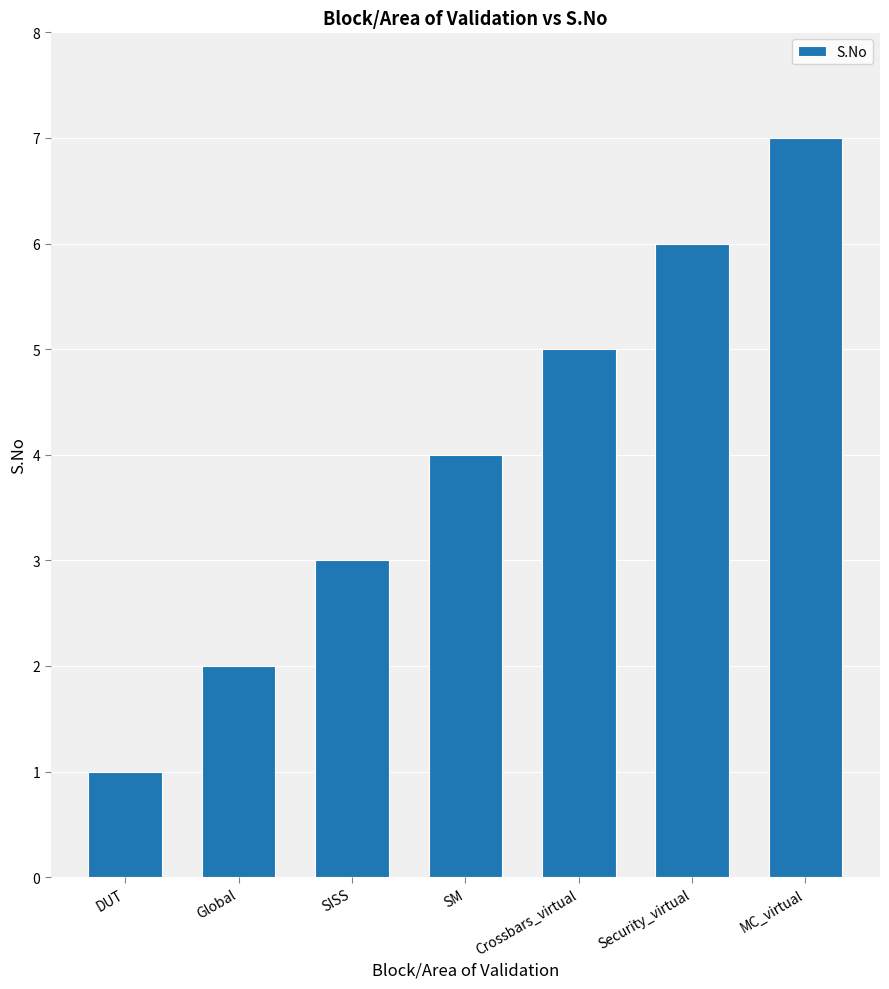

What is the change in value from SISS to Crossbars_virtual?

+2